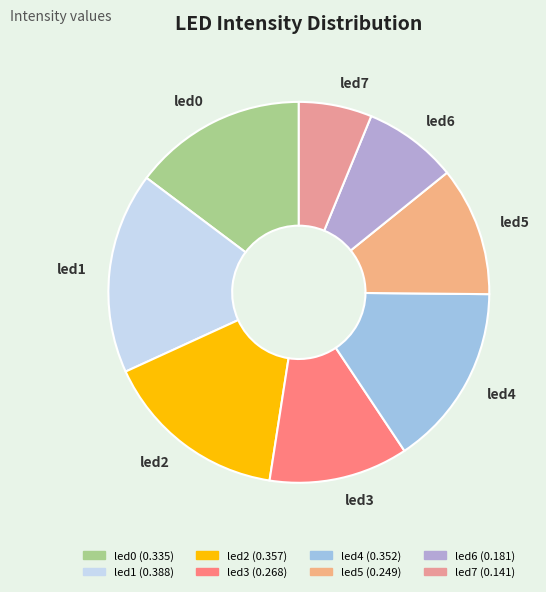

The led4 slice represents 30% of the pie. True or false?

False